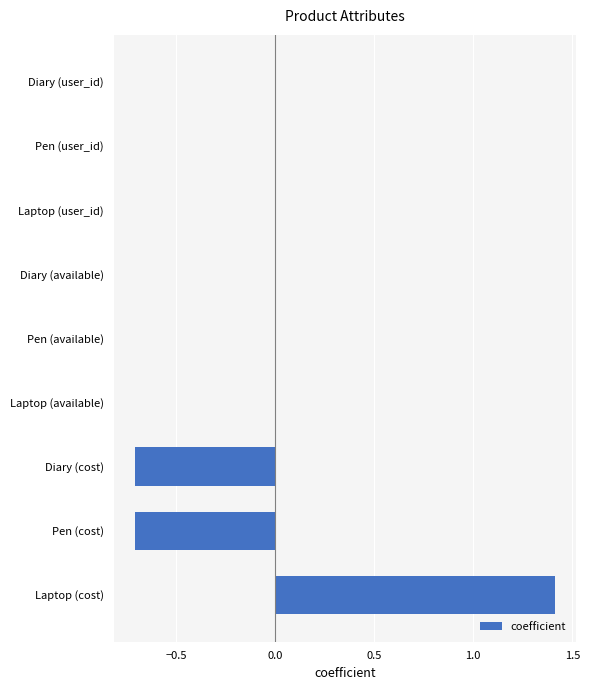

Which has a higher value, Laptop (cost) or Laptop (available)?

Laptop (cost)